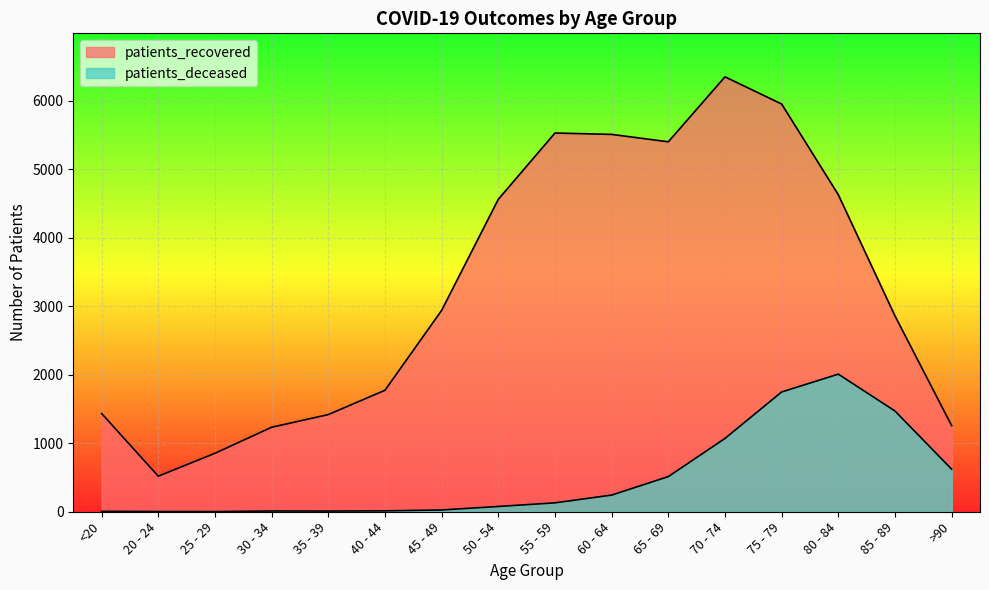

What is the label of the 2nd point from the right?

85 - 89